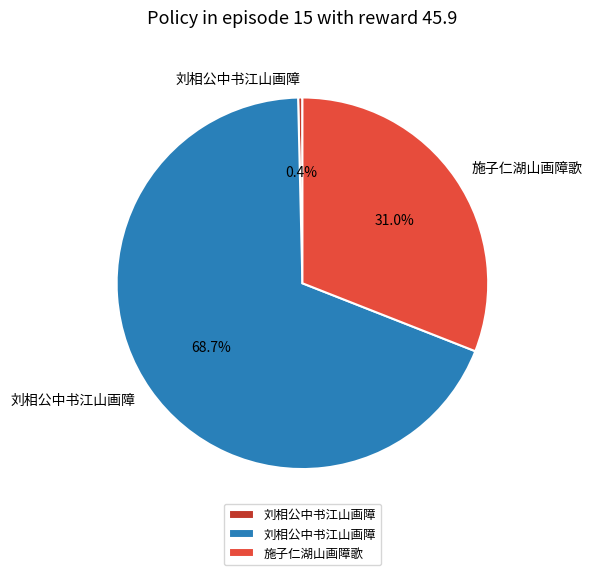

Is there a majority slice in this chart?

Yes